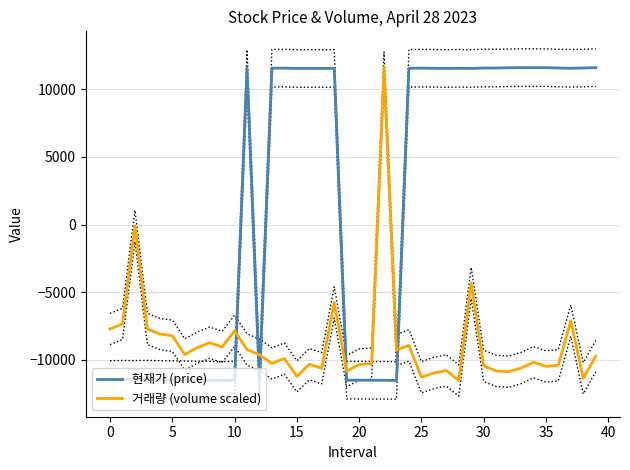

True or false: 거래량 (volume scaled) and 현재가 (price) cross at least once.

True